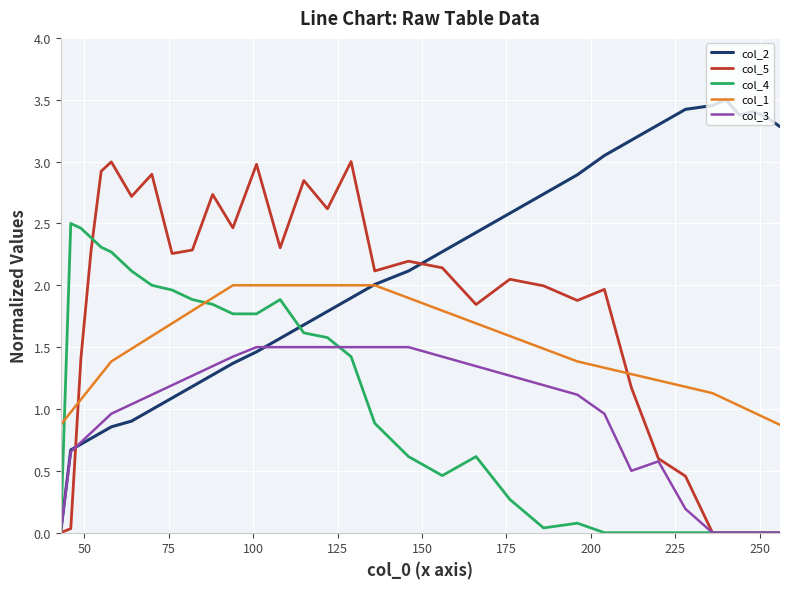

Which series has the widest spread of values?

col_2